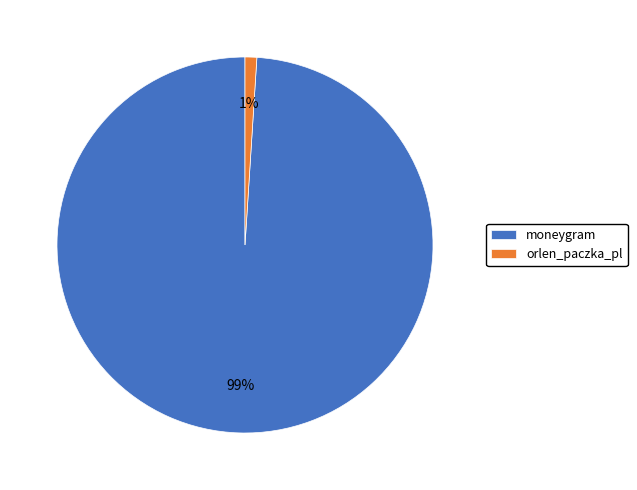

Is there a majority slice in this chart?

Yes